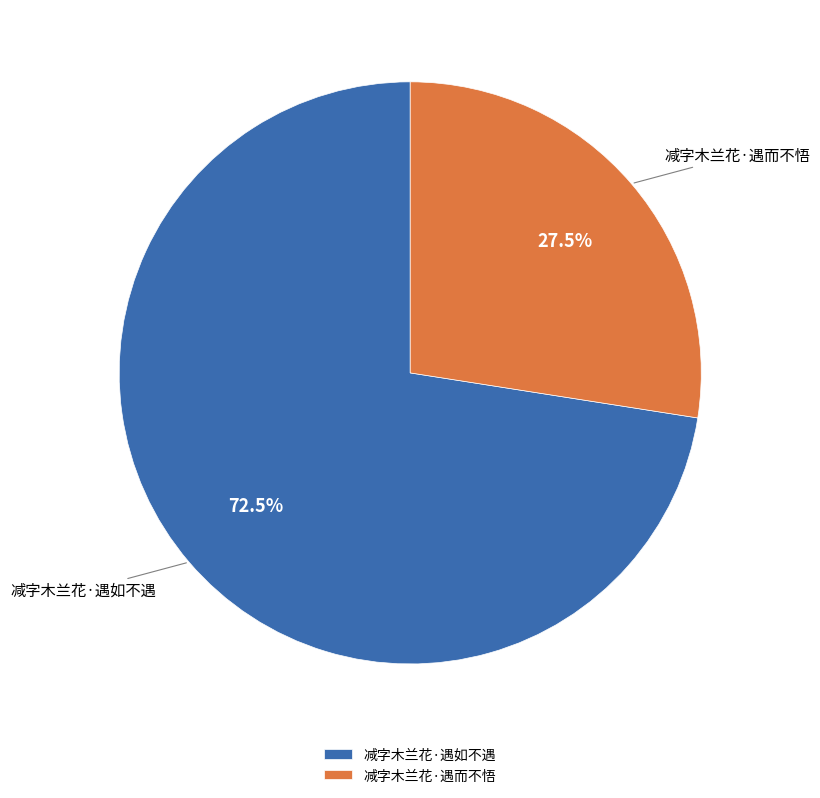

Count the number of slices in the pie.

2